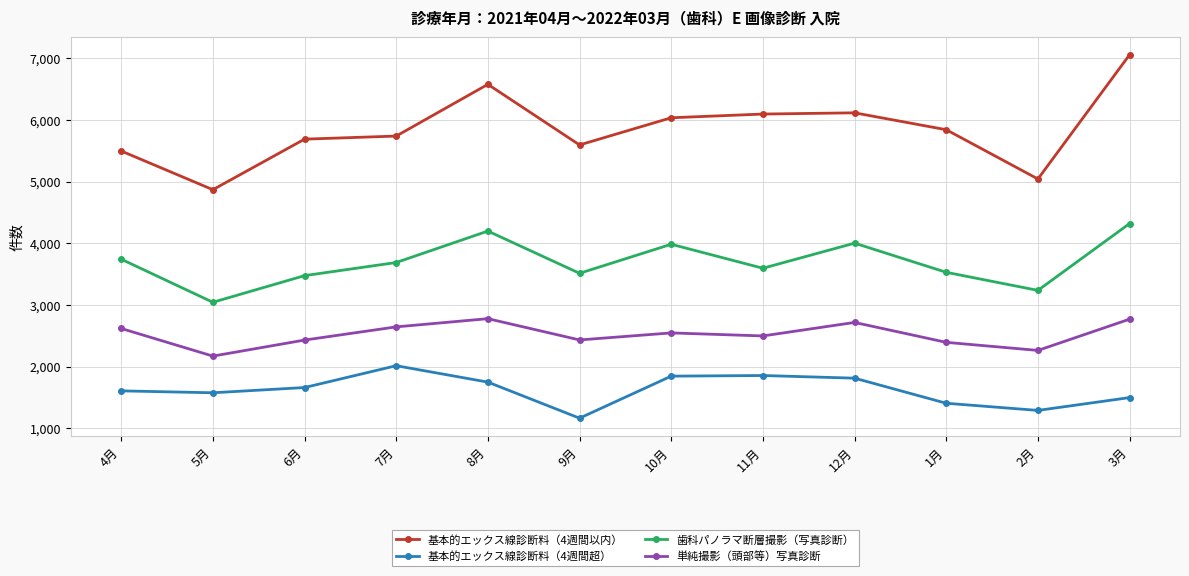

The 基本的エックス線診断料（4週間超） series shows 3224 at 10月. True or false?

False